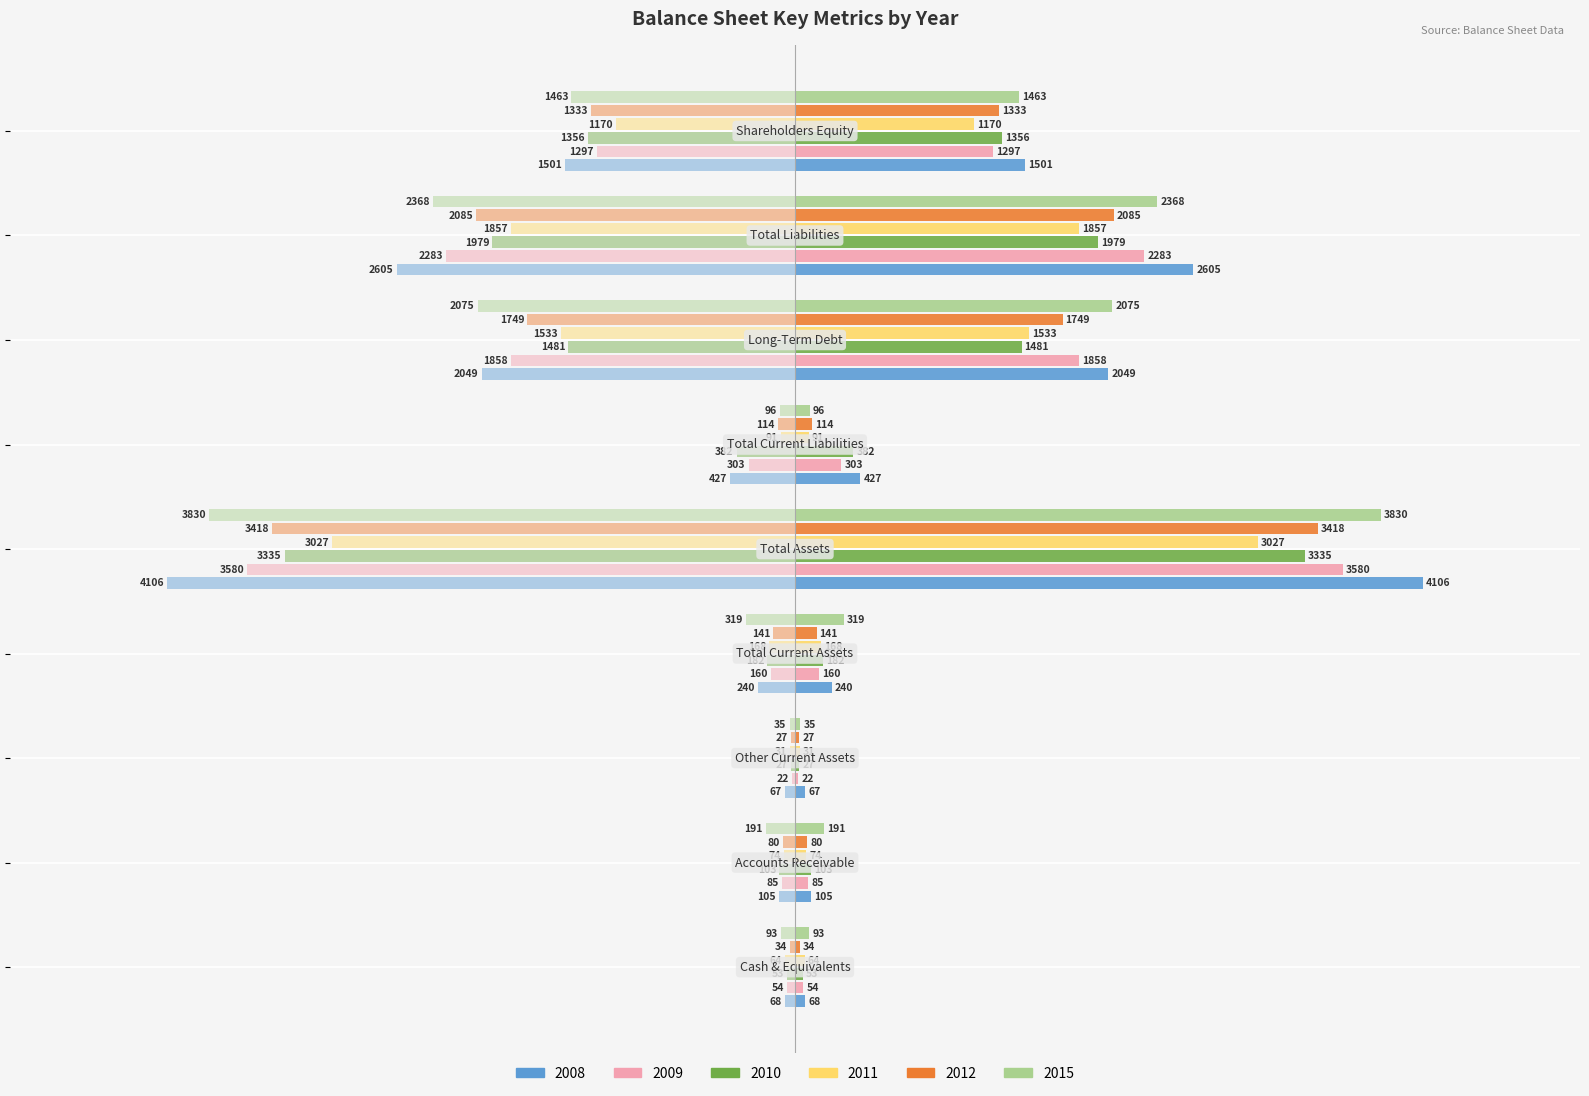

How many data points in 2011 are above 168?

4